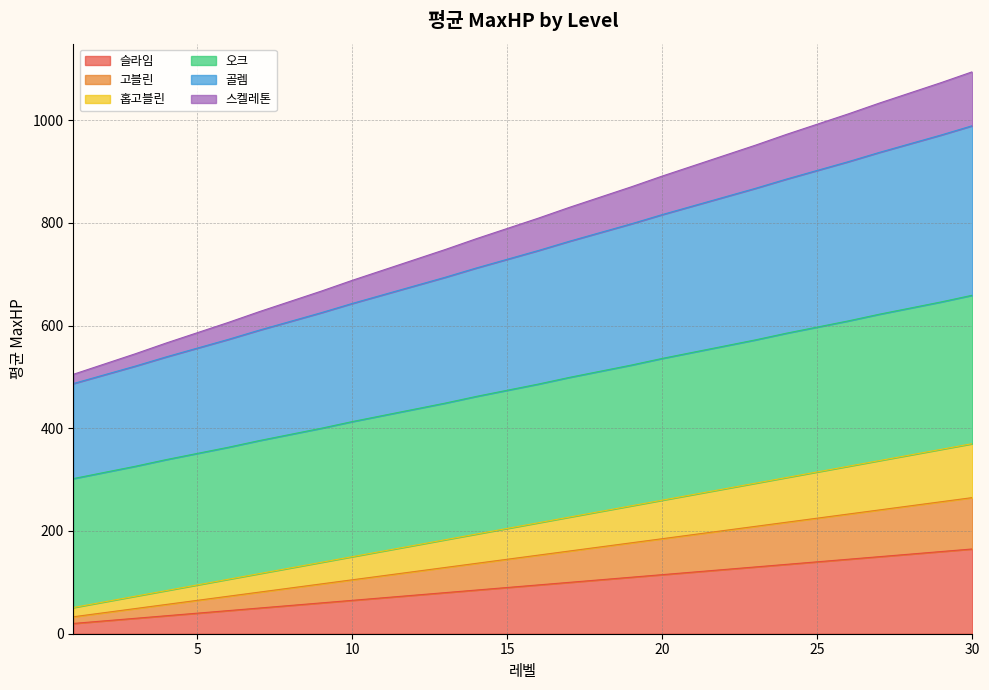

True or false: 고블린 and 스켈레톤 cross at least once.

False